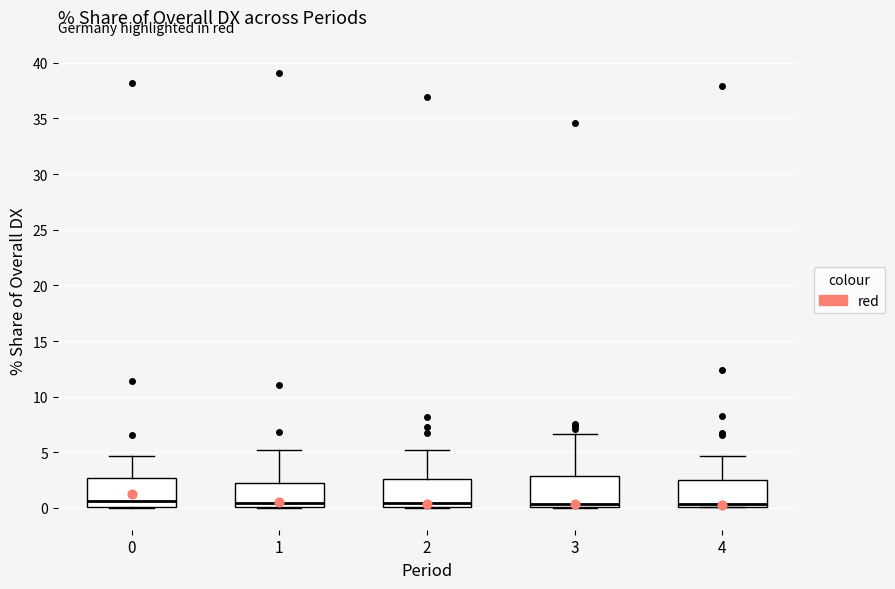

Reading left to right, read every box against the y-axis: the position of its median line, the range the box covers, and the ends of its whiskers. The values are not printed on the chart, so give them approximately, as read against the axis.

0: median 0.5, box 0.0 to 2.5, whiskers 0.0 to 4.5
1: median 0.5, box 0.0 to 2.0, whiskers 0.0 to 5.0
2: median 0.5, box 0.0 to 2.5, whiskers 0.0 to 5.0
3: median 0.5, box 0.0 to 3.0, whiskers 0.0 to 6.5
4: median 0.5, box 0.0 to 2.5, whiskers 0.0 to 4.5